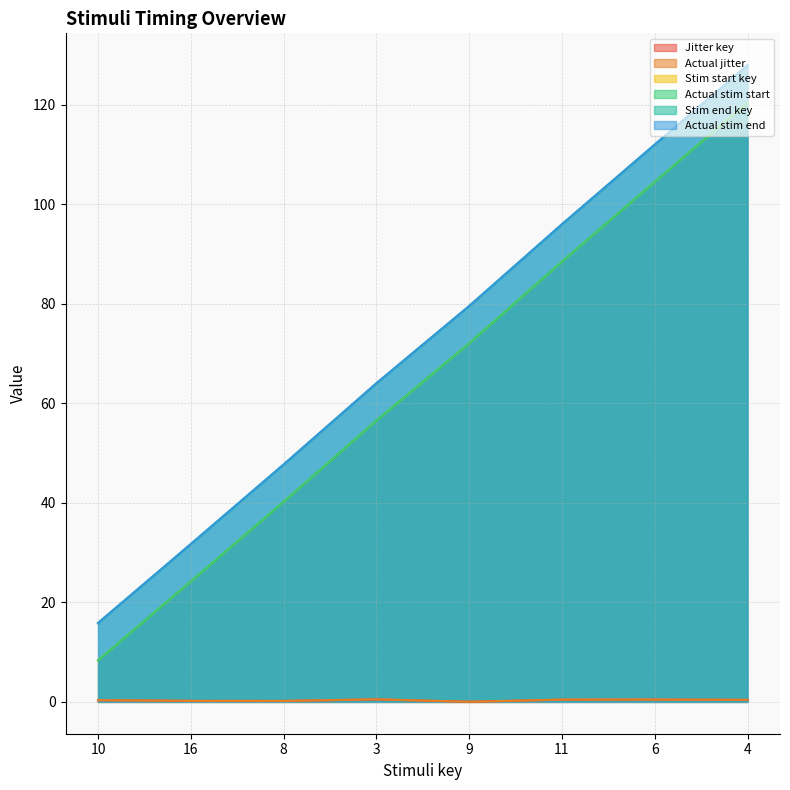

List the labels in order of Stim end key value, largest first.

4, 6, 11, 9, 3, 8, 16, 10